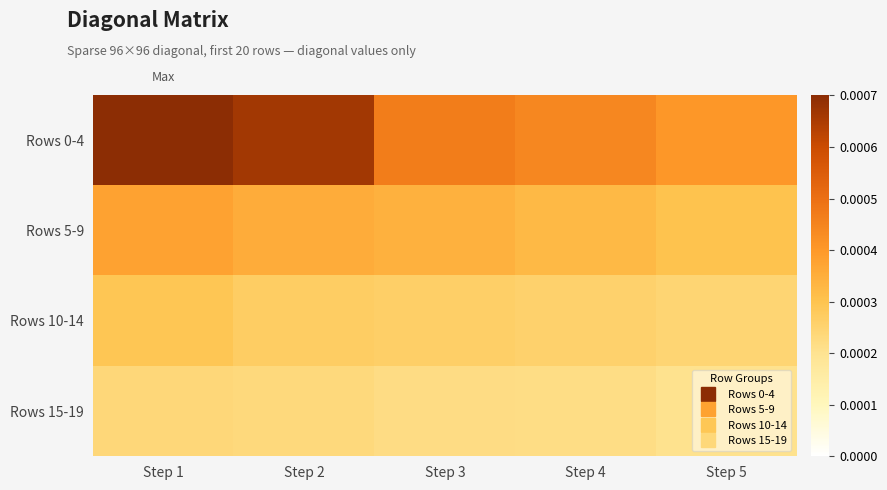

How many series are shown in this chart?

4